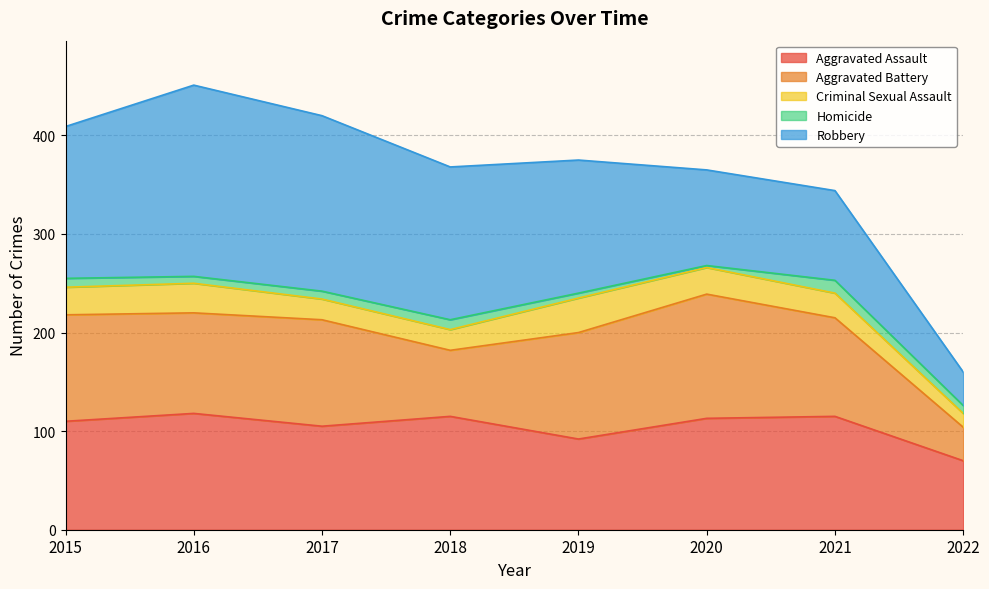

Does the chart have visible grid lines?

Yes